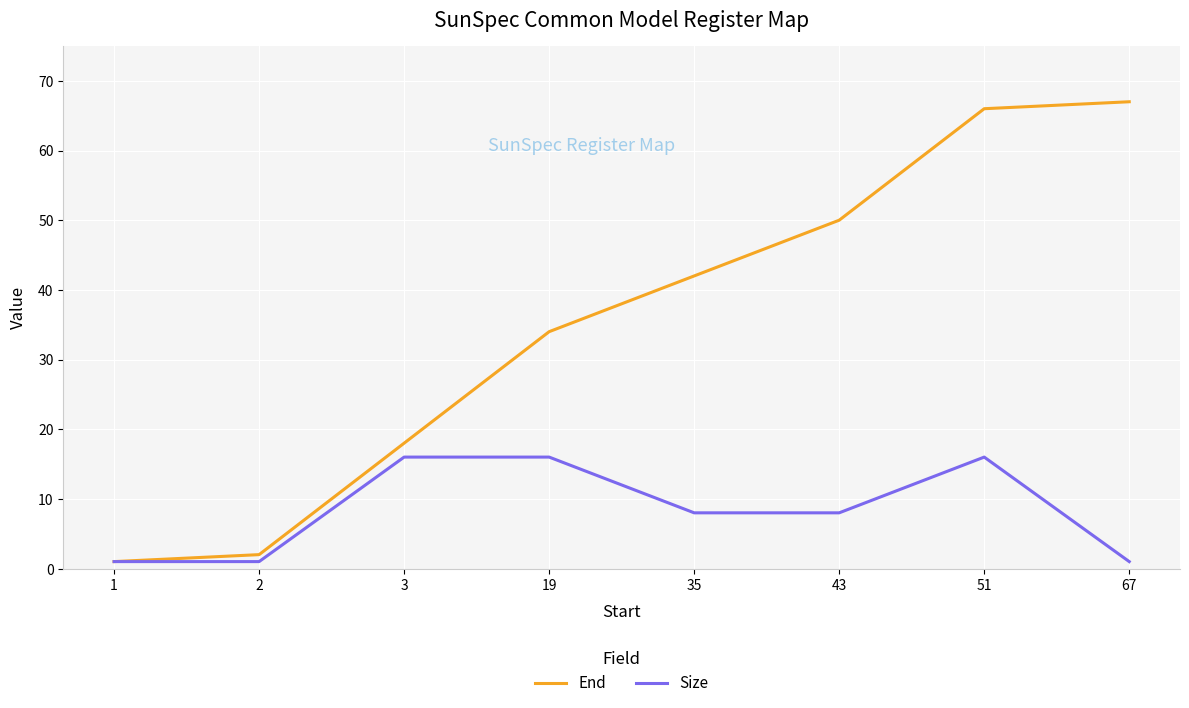

Between 1 and 3, which series saw the biggest shift?

End